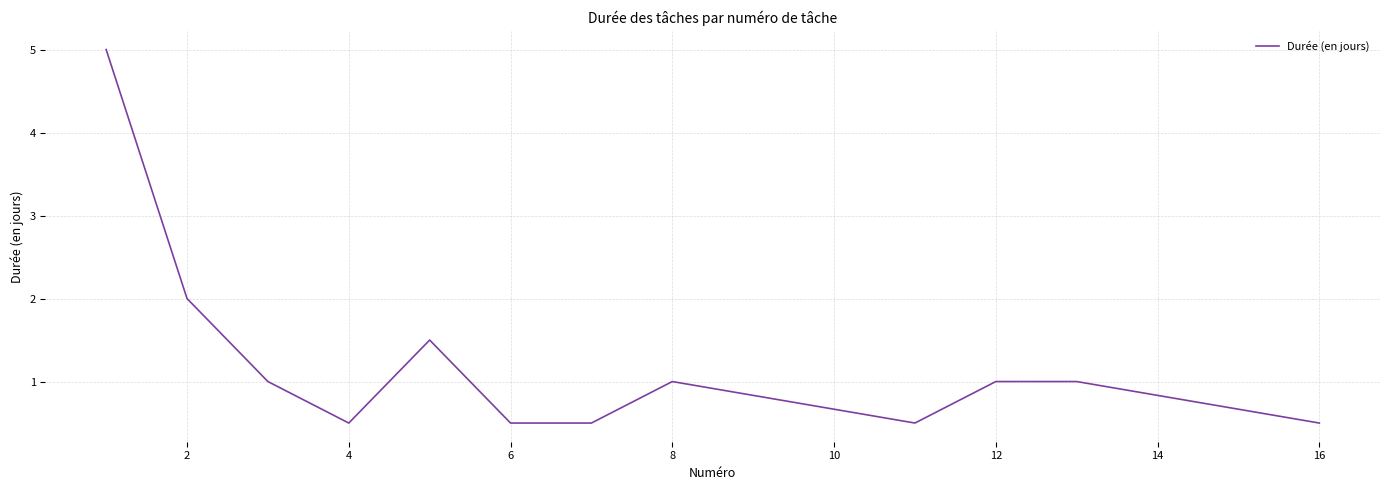

What is the minimum value shown in the chart?

0.5